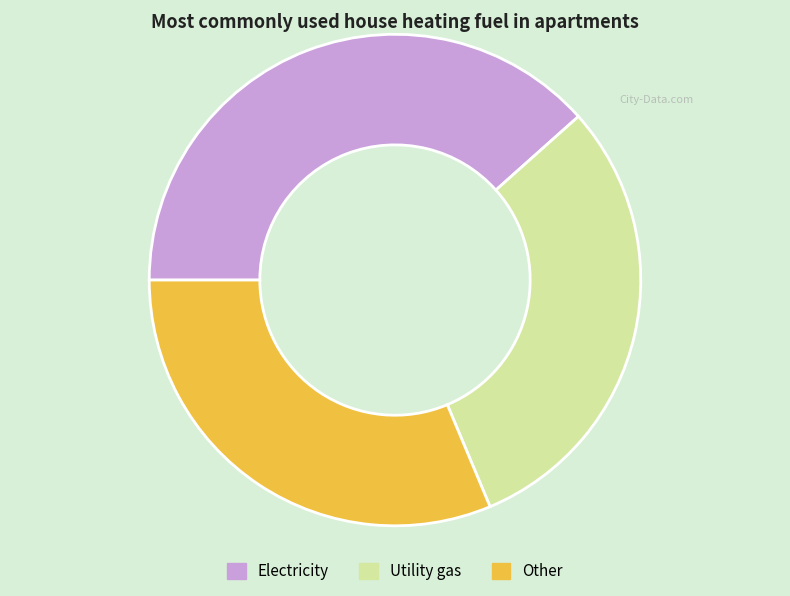

Do Electricity and Utility gas together represent more than half of the pie?

Yes